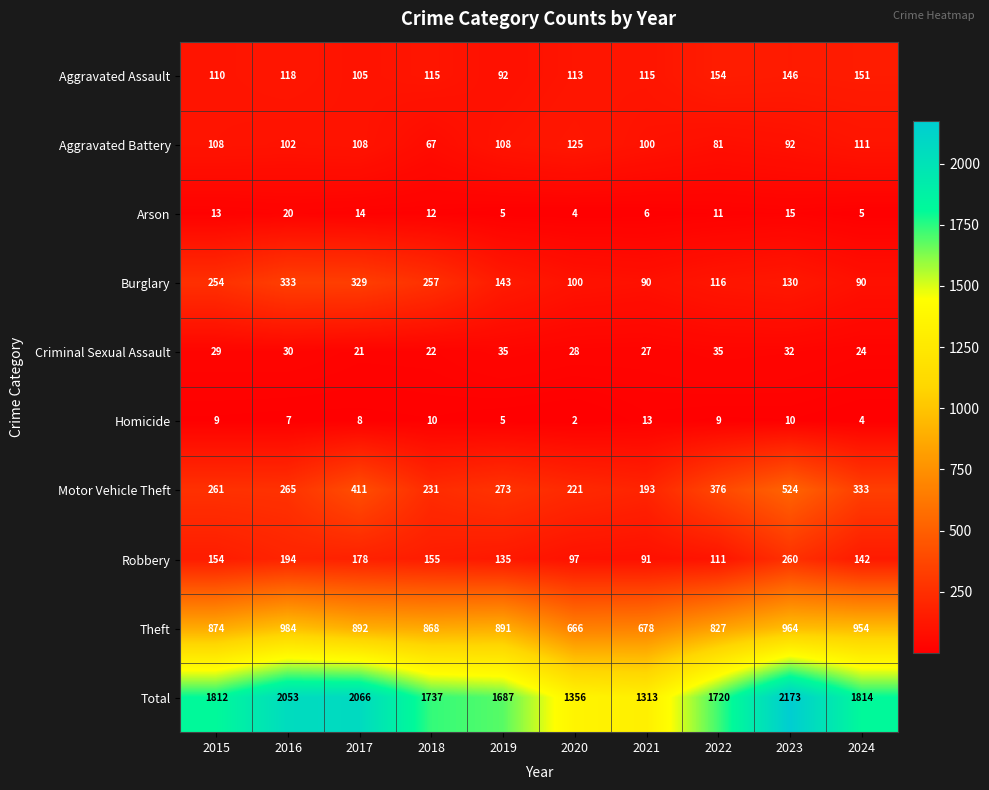

What value does the Criminal Sexual Assault series have at 2017, to the nearest 5?

20